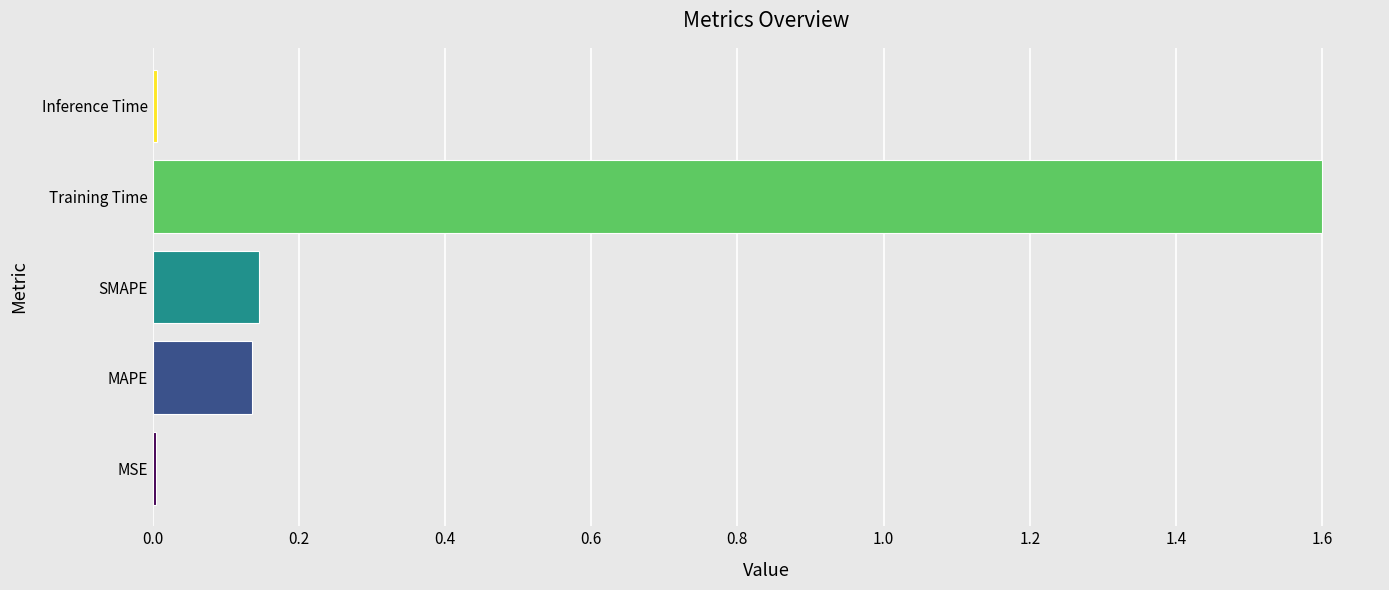

Which has a higher value, SMAPE or Inference Time?

SMAPE